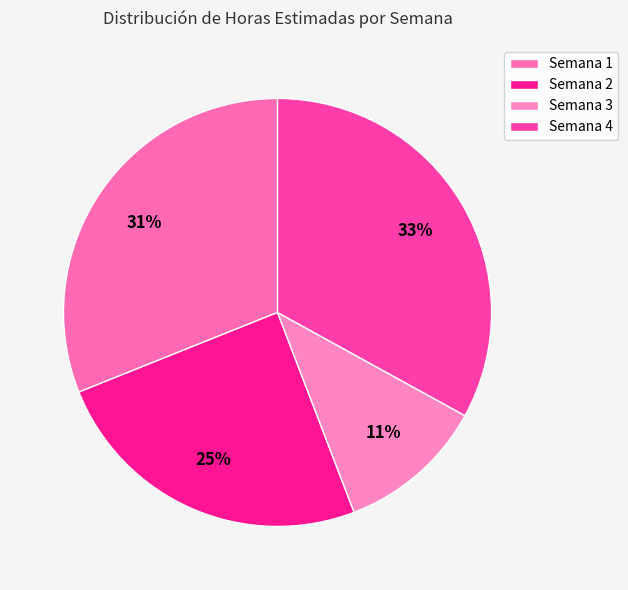

To the nearest percent, what portion does Semana 4 represent?

33%